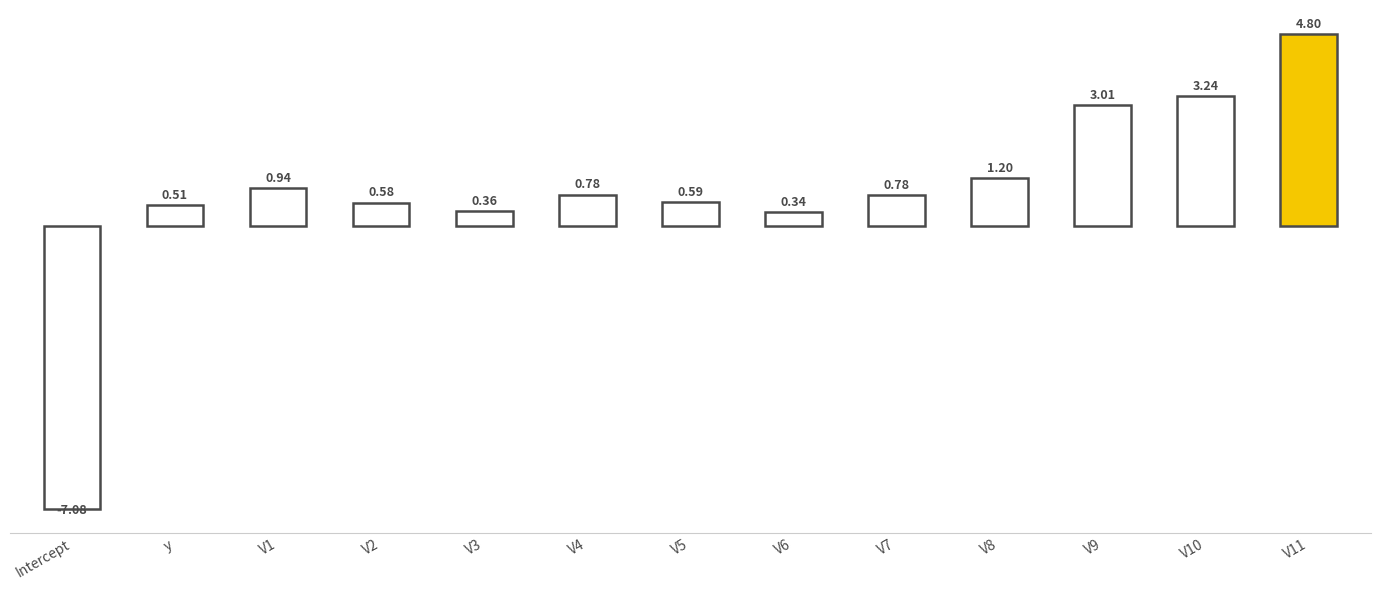

What is the sum of the values at V4 and V8?

2.0